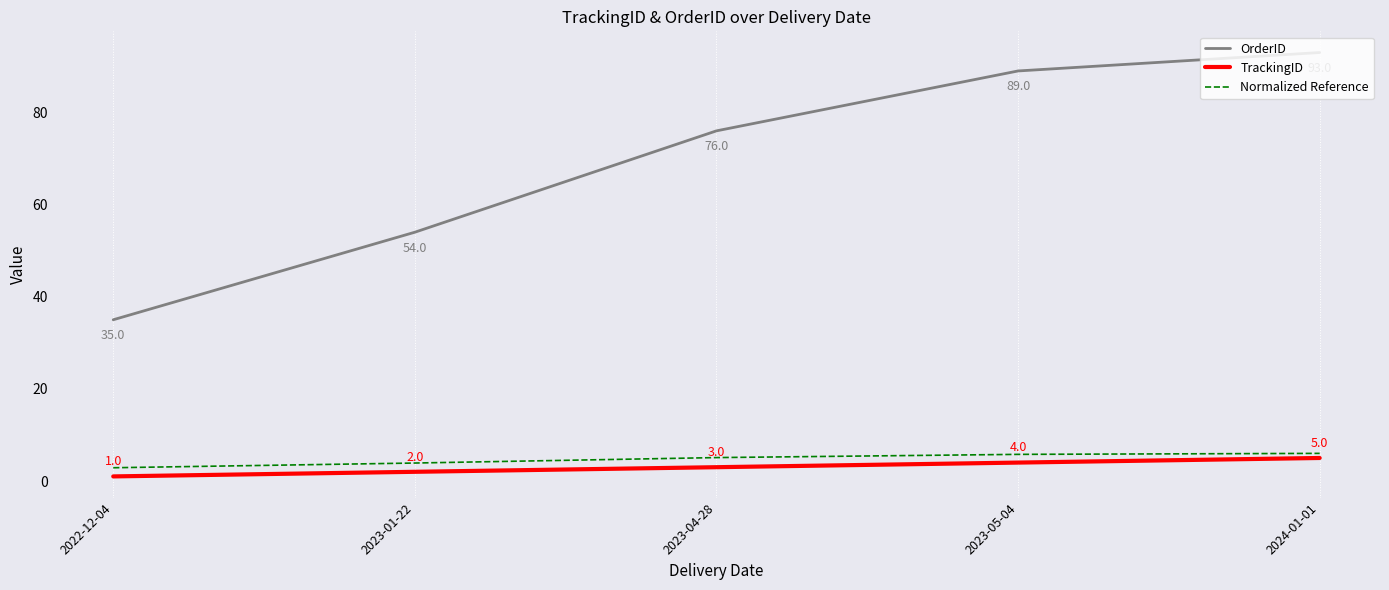

Read the OrderID value at 2022-12-04.

35.0